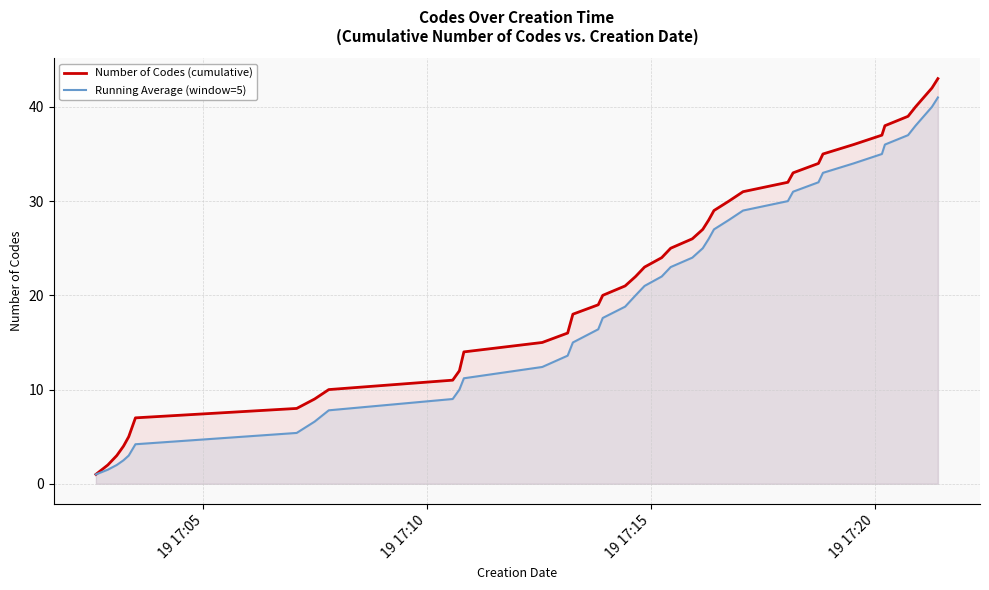

What is the highest value of the Running Average (window=5) series?

41.0